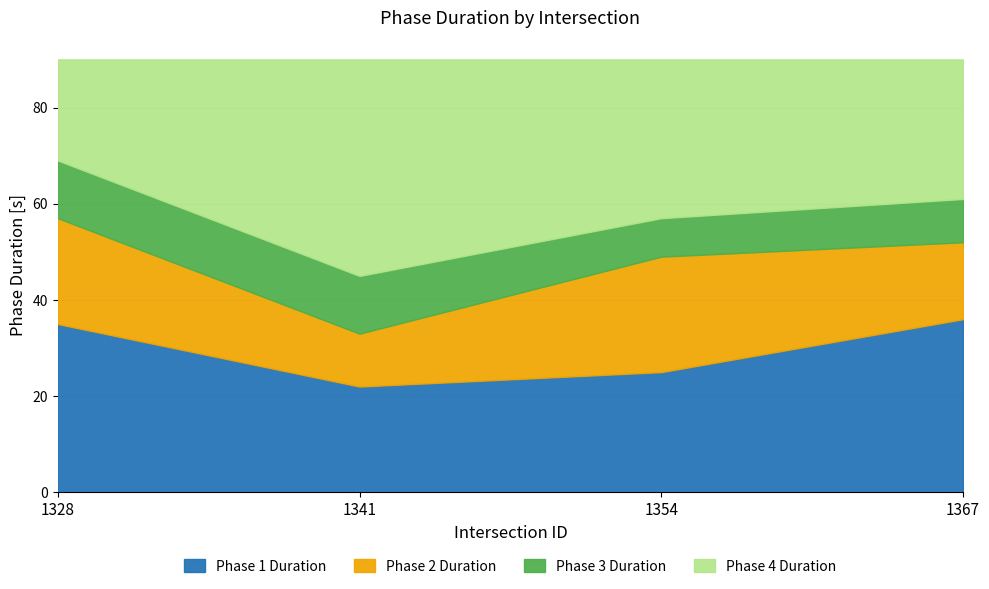

Reading left to right, what are the values for Phase 1 Duration?

1328=35	1341=22	1354=25	1367=36